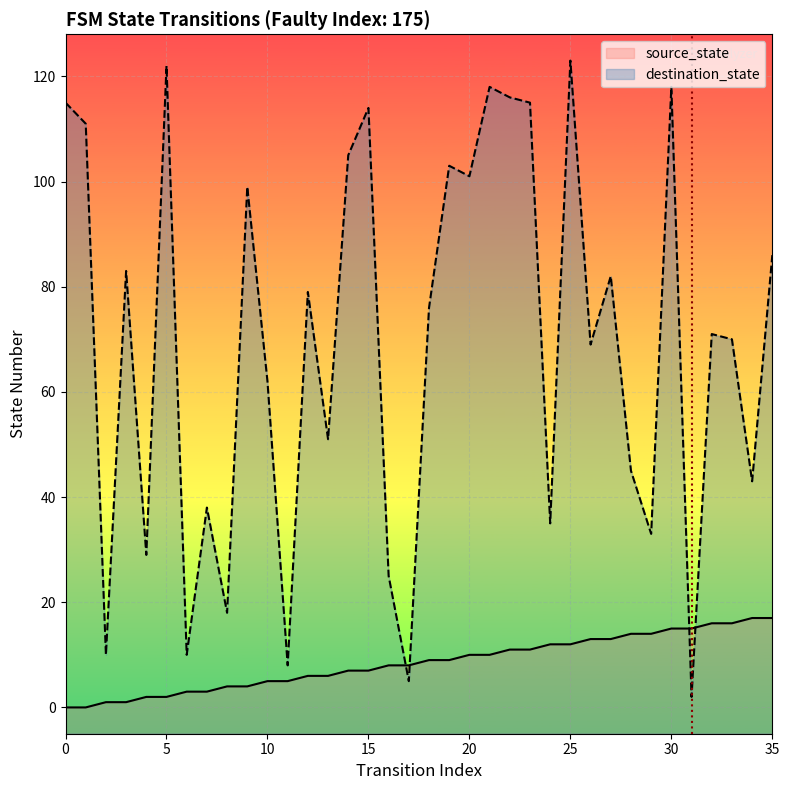

True or false: destination_state has more than 0 interior local peaks.

True